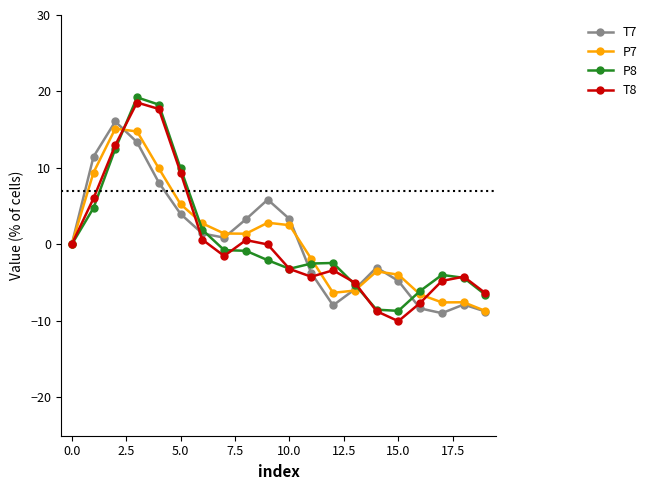

What is the value of the T8 point at the 11th from the left?

-3.2